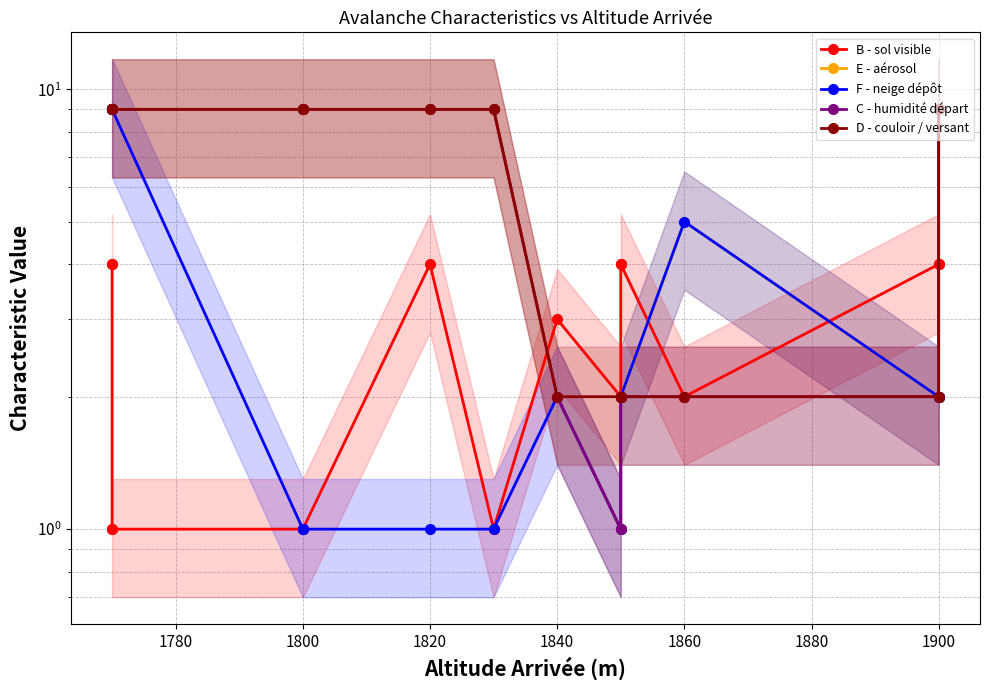

How many C - humidité départ values are between 2 and 9?

14